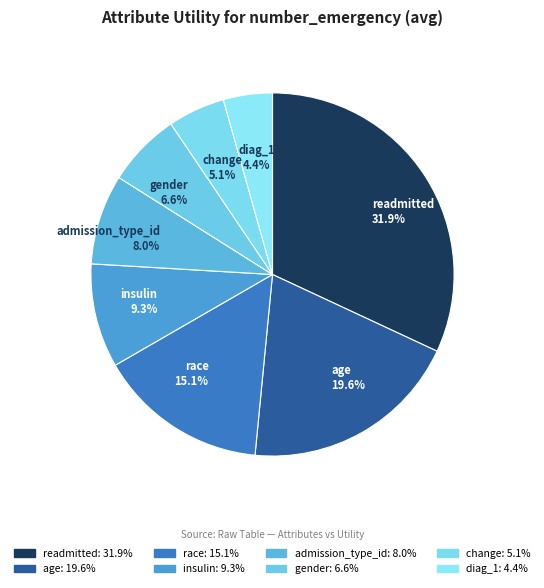

Between diag_1 and insulin, which is larger?

insulin